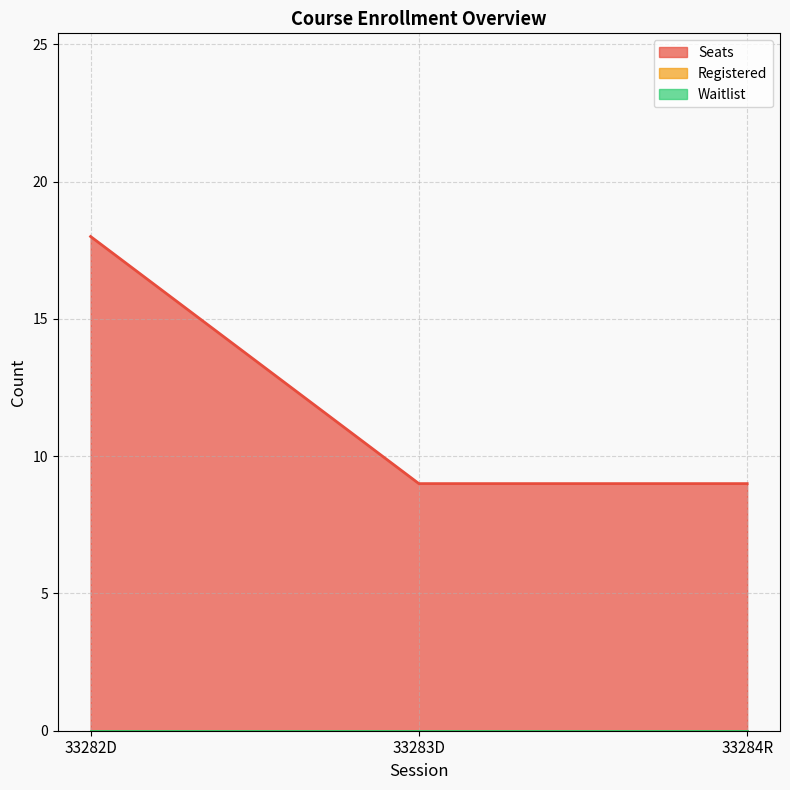

What is the sum of the Seats values at 33283D and 33284R?

18